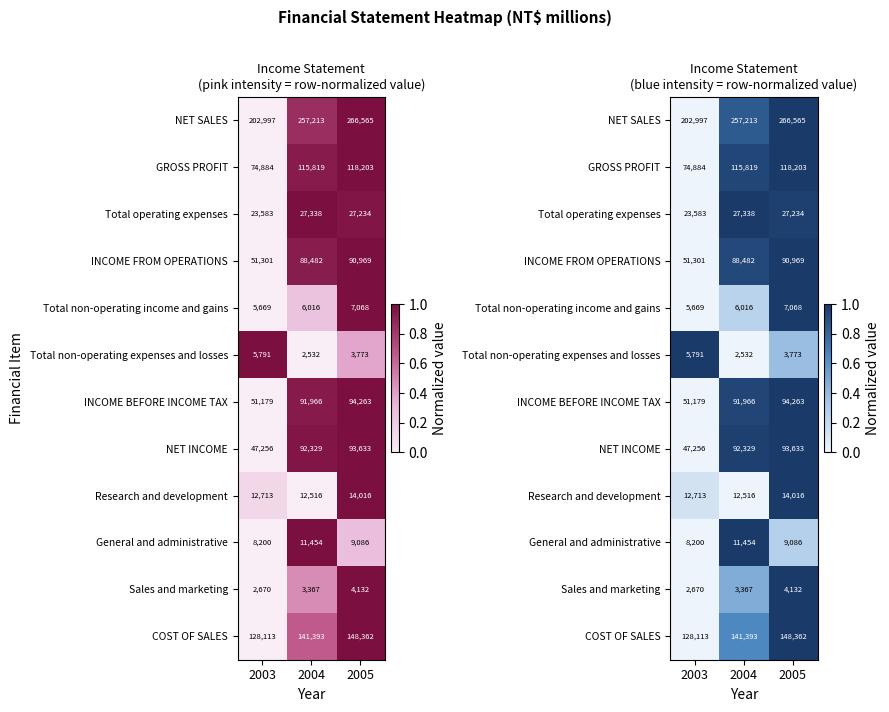

Which has a higher value, 2004 or 2003?

2004